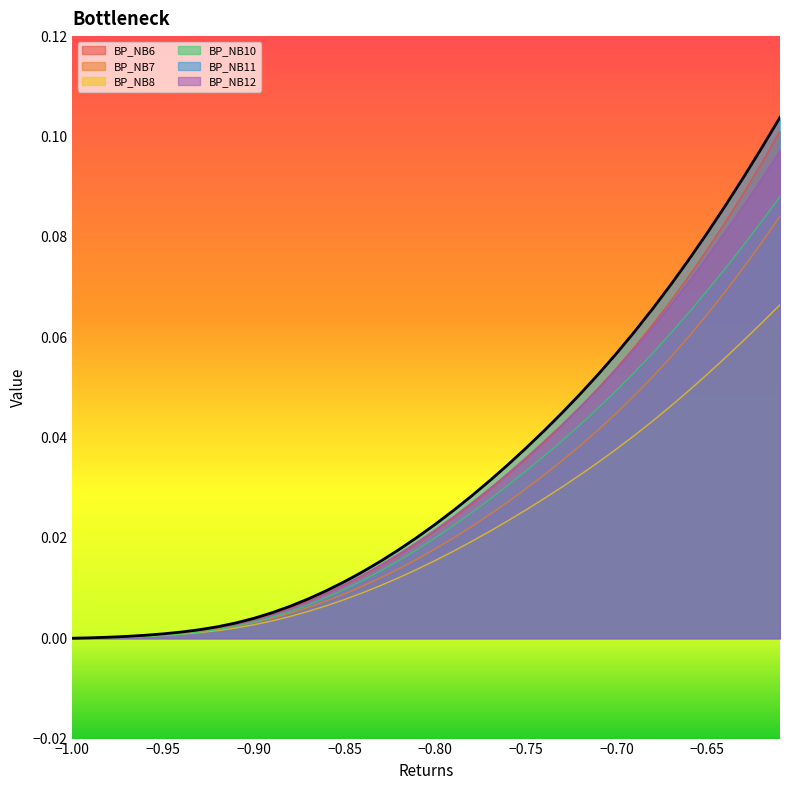

True or false: BP_NB7 and BP_NB8 intersect in this chart.

False